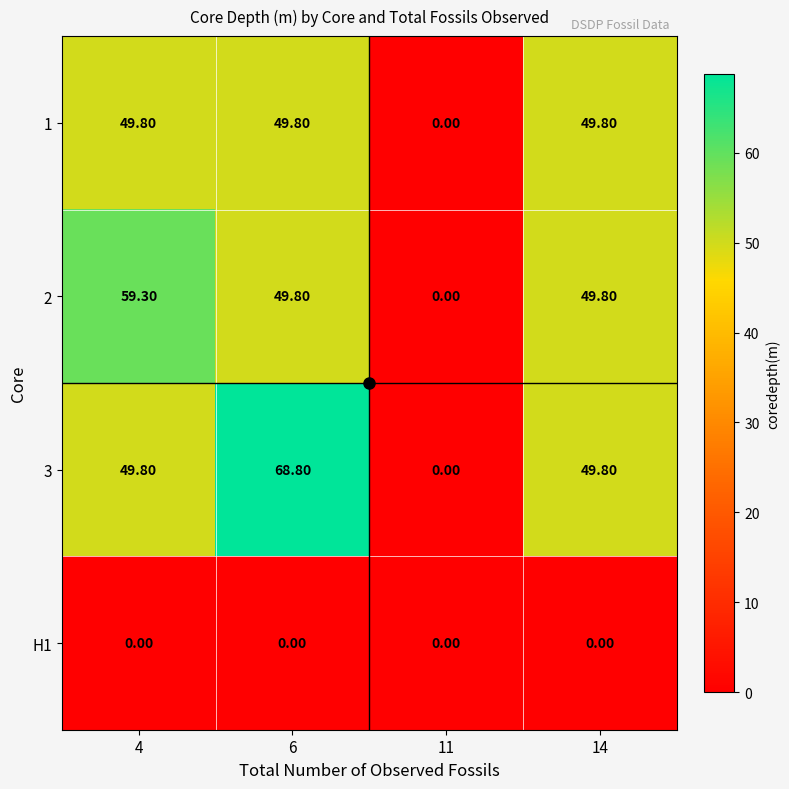

Which series has the largest total across all categories?

3